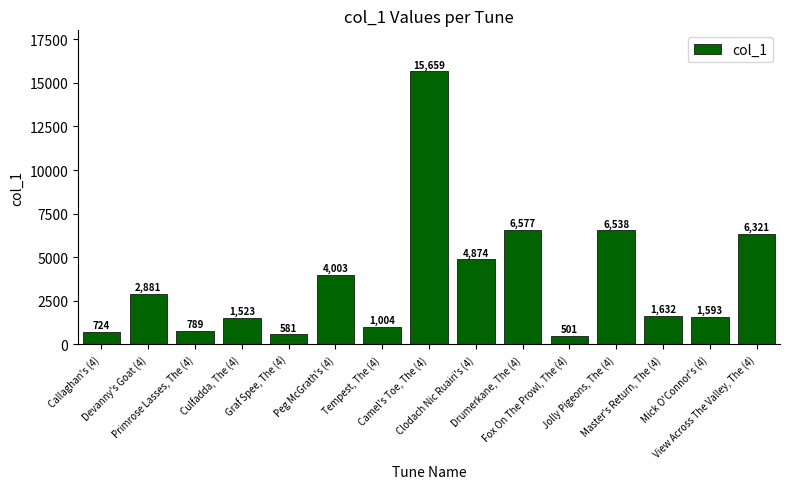

What is the difference between the second highest and second lowest values?

5996